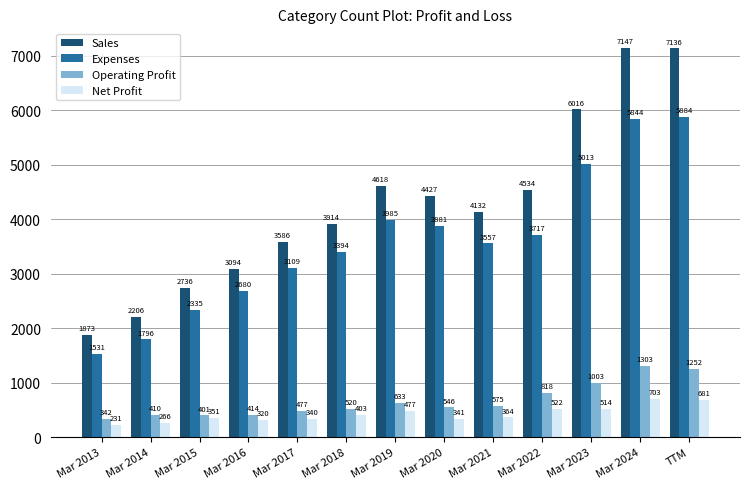

What is the difference between the highest and lowest values at Mar 2019?

4141